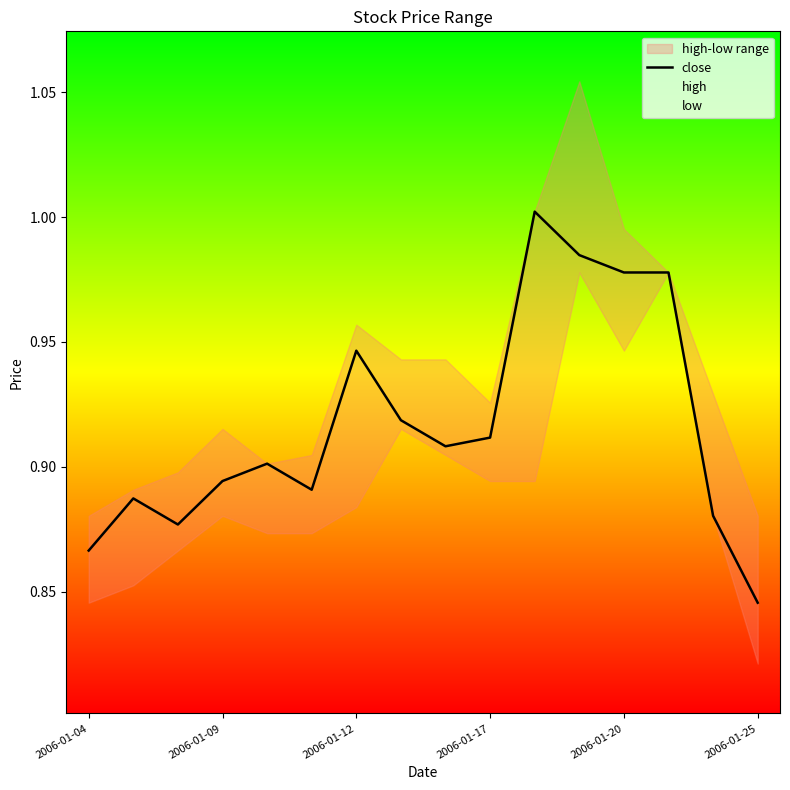

Where is the first local maximum?

2006-01-09